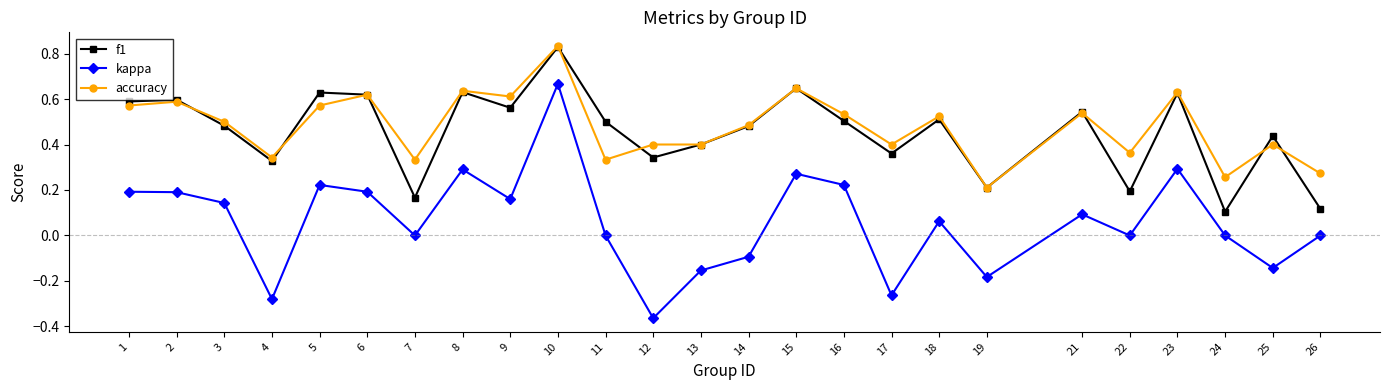

Which label corresponds to the largest value in the chart?

10